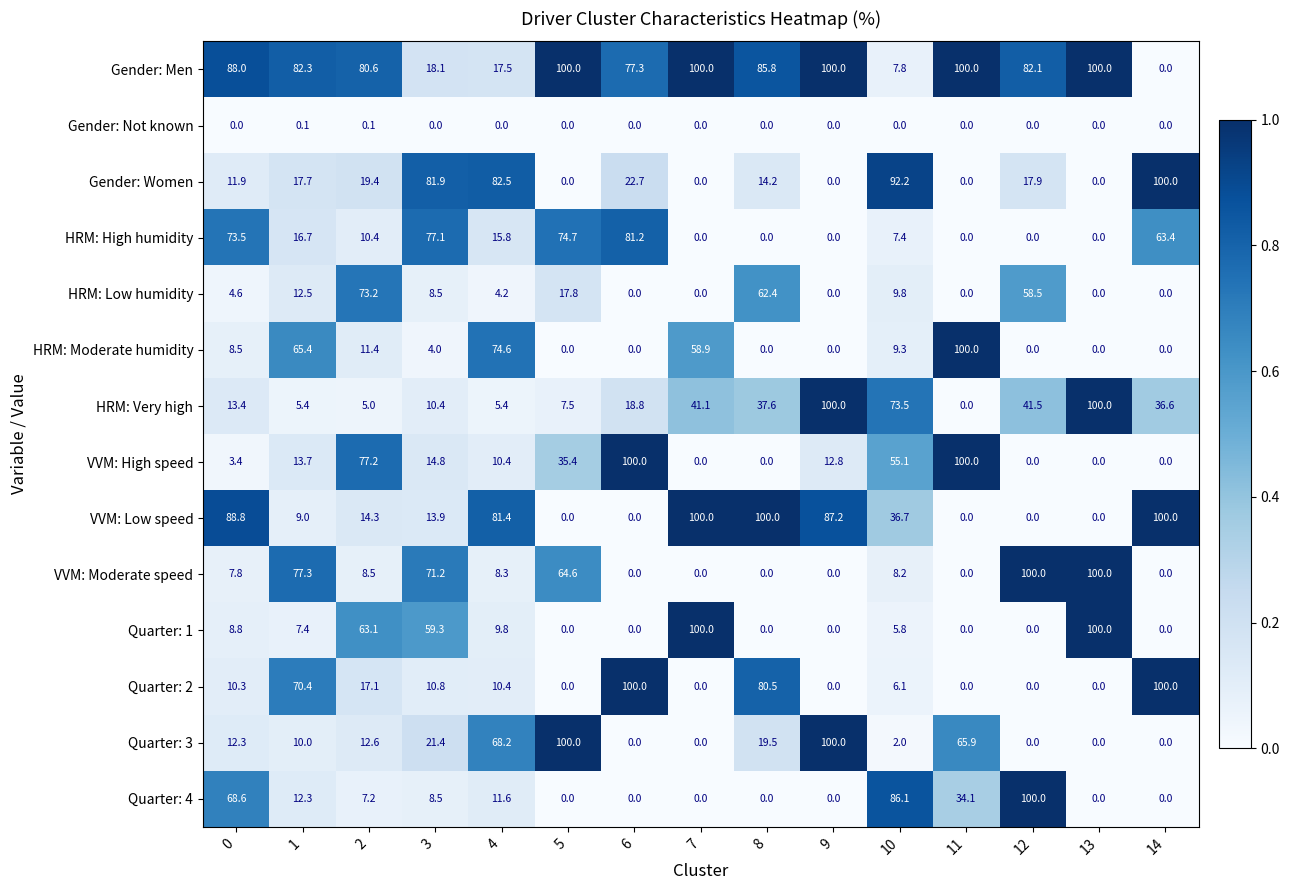

True or false: Gender: Men has a value of 12.7 at 10.

False